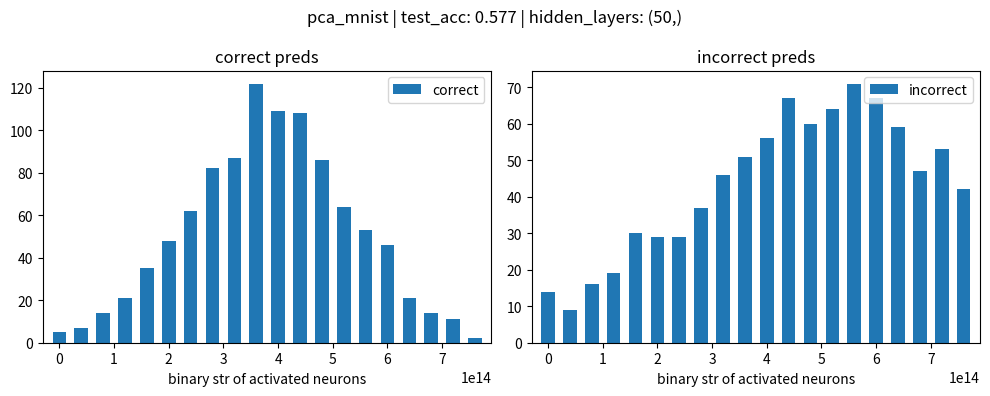

What is the highest value of the correct series?

122